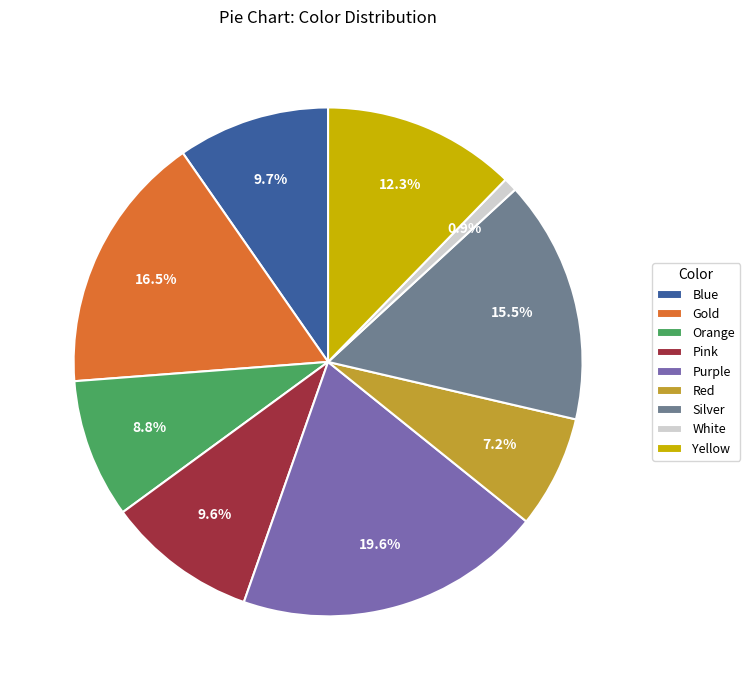

Which category has the biggest portion of the pie?

Purple